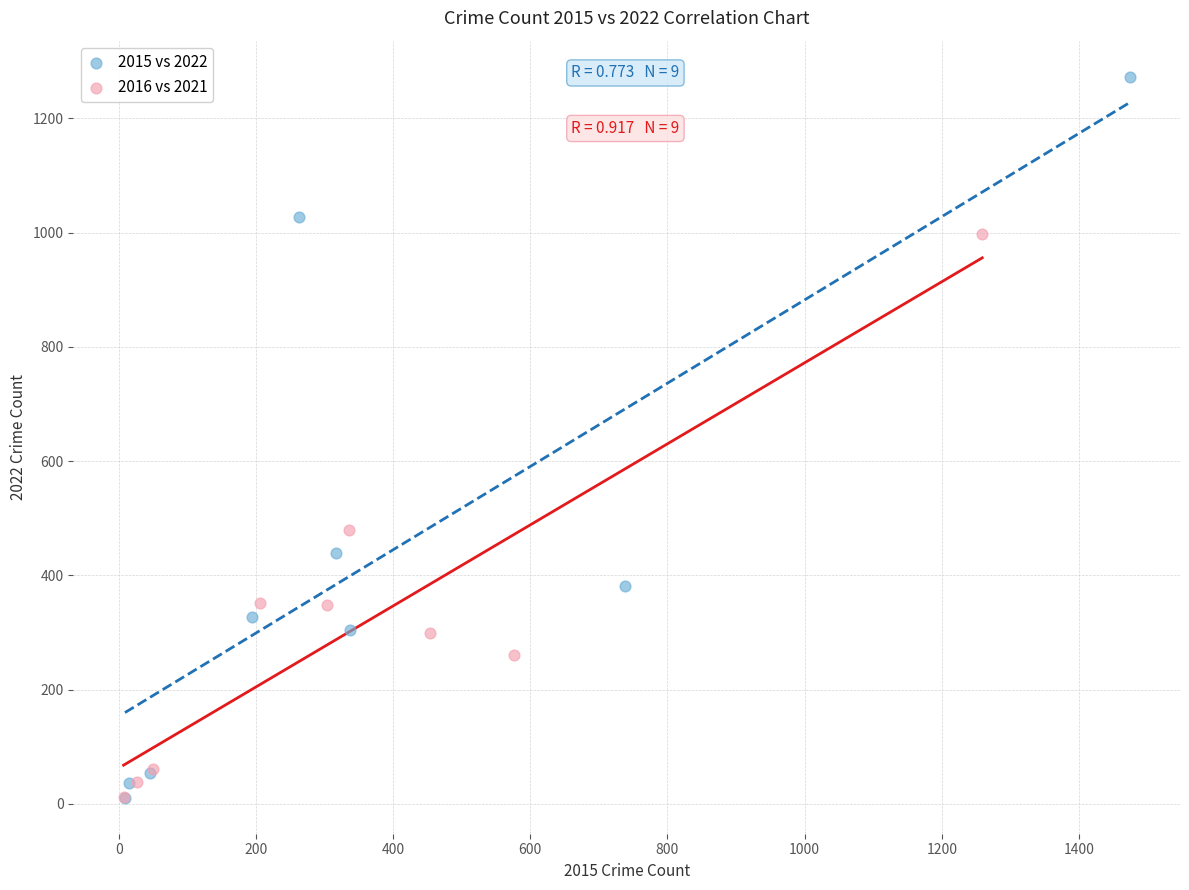

Which series reaches the maximum Y coordinate?

2015 vs 2022